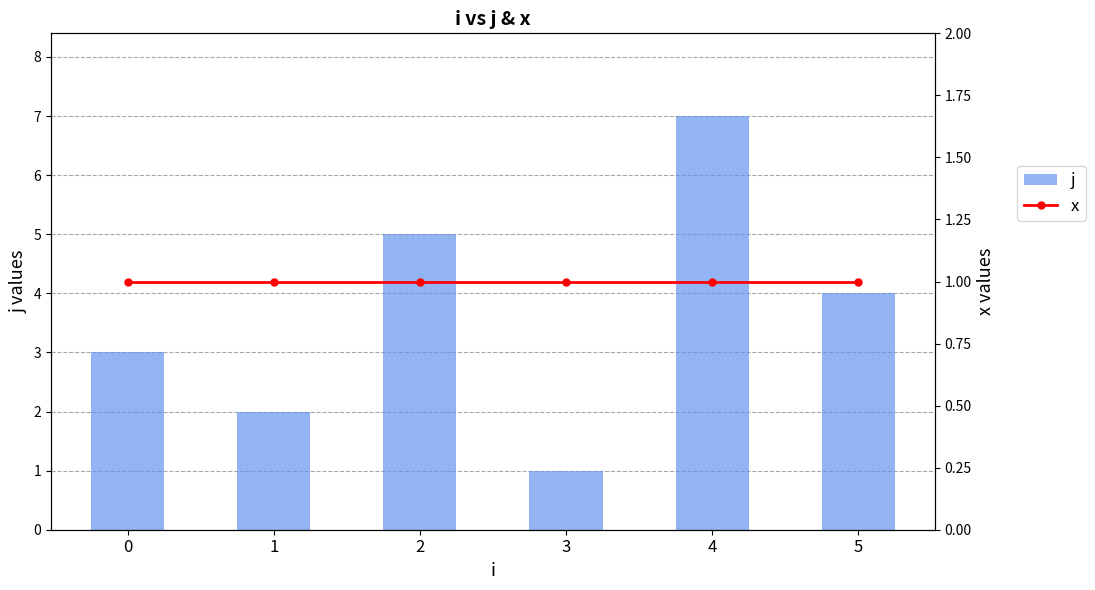

What is the minimum value shown in the chart?

1